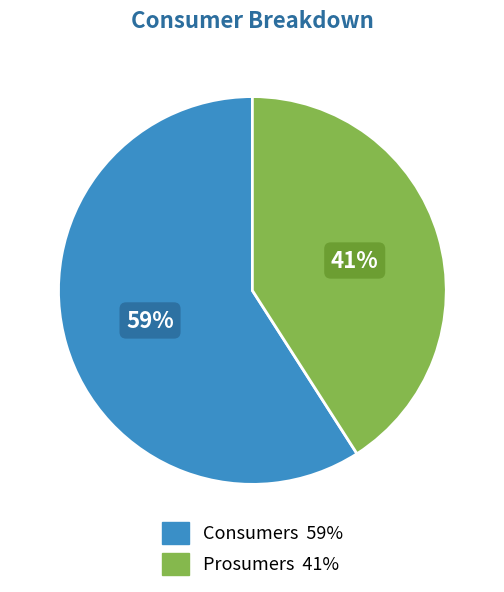

Which has a higher value, Consumers or Prosumers?

Consumers